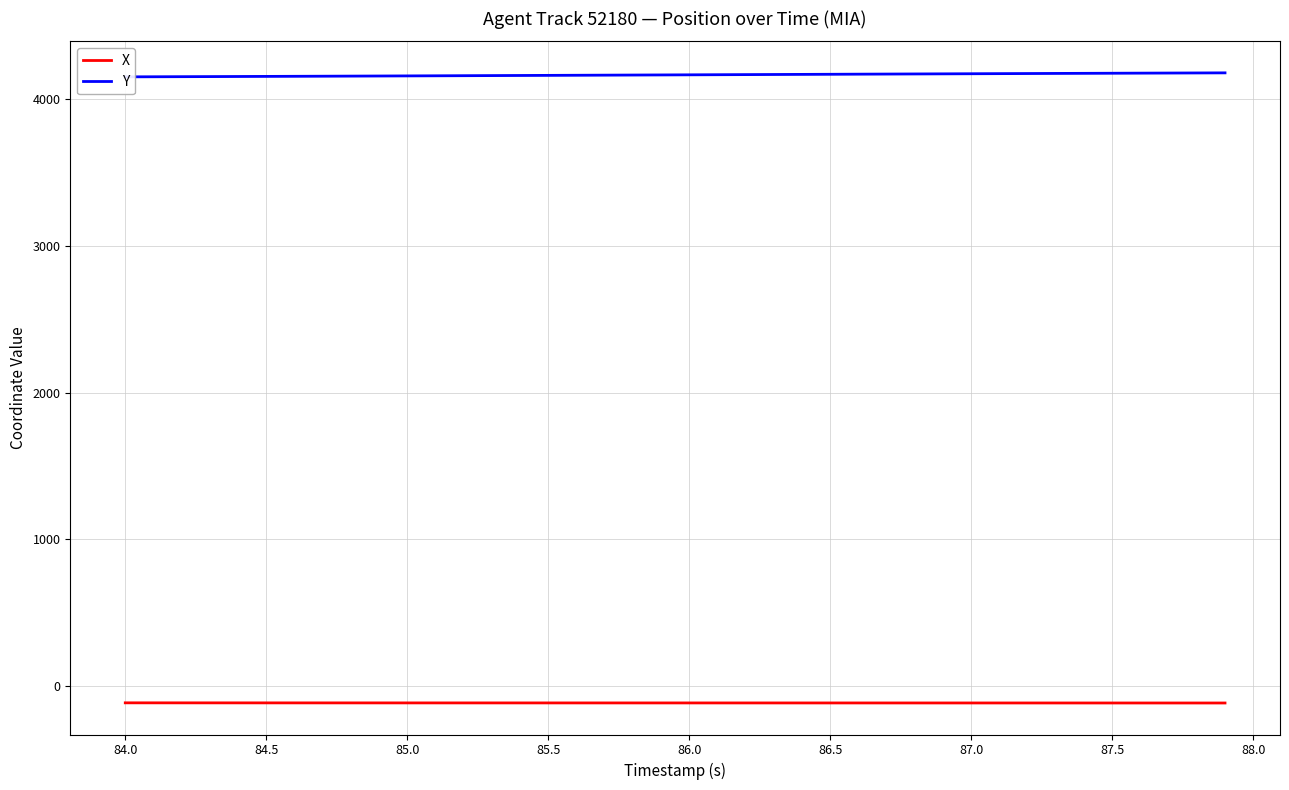

Rank the series by their average value, from lowest to highest.

X, Y